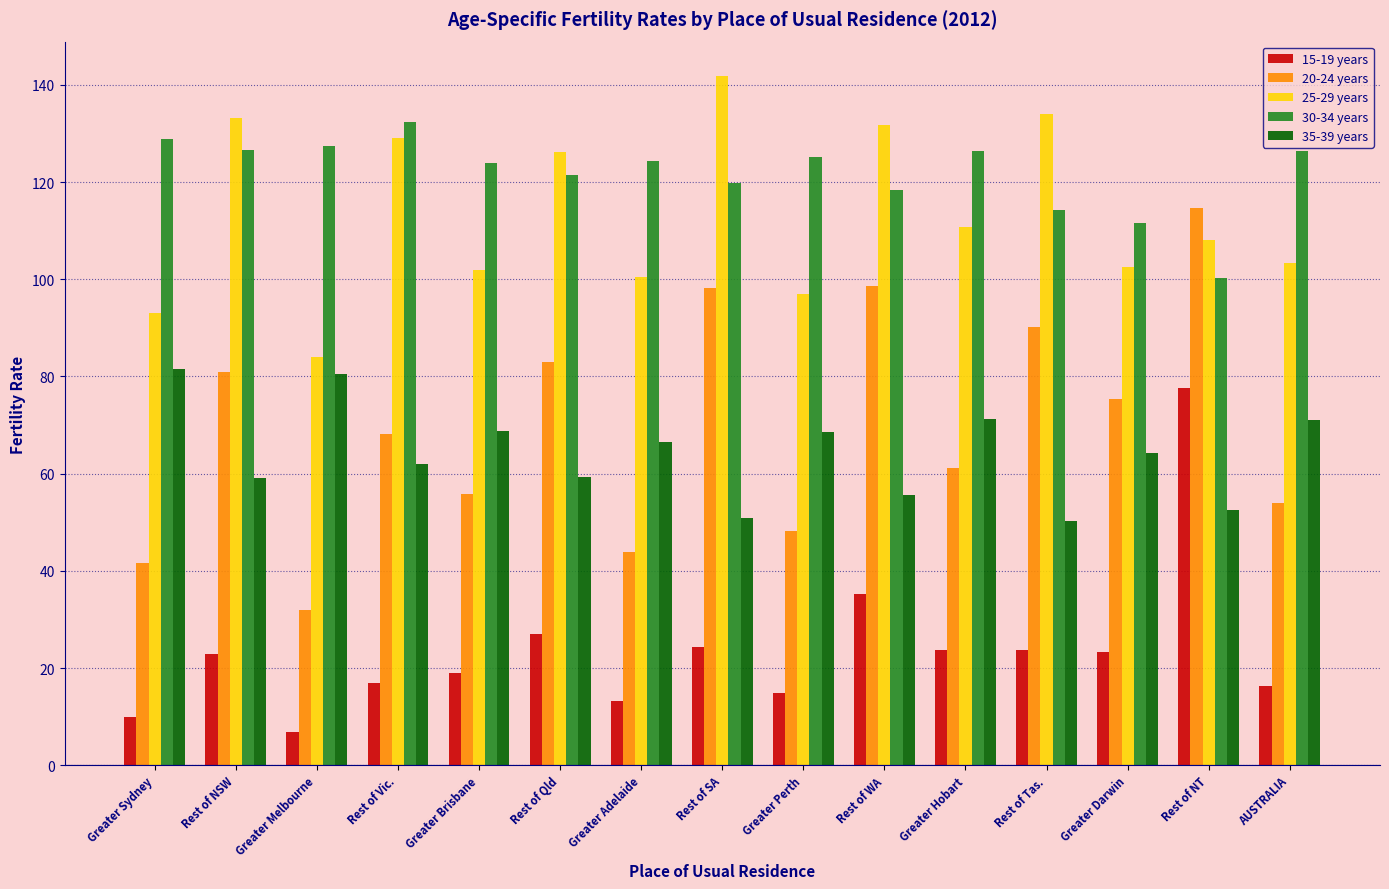

Which category has the highest value in the 20-24 years series?

Rest of NT